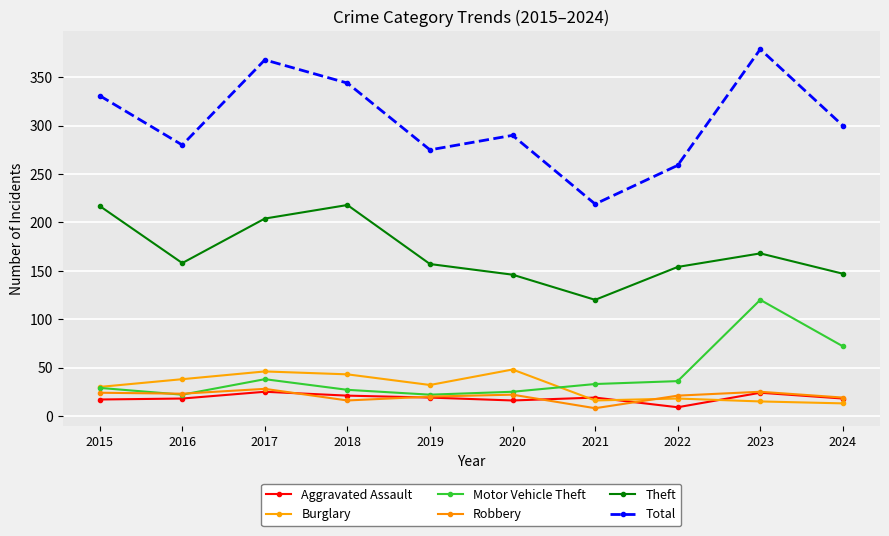

Does the chart have visible grid lines?

Yes